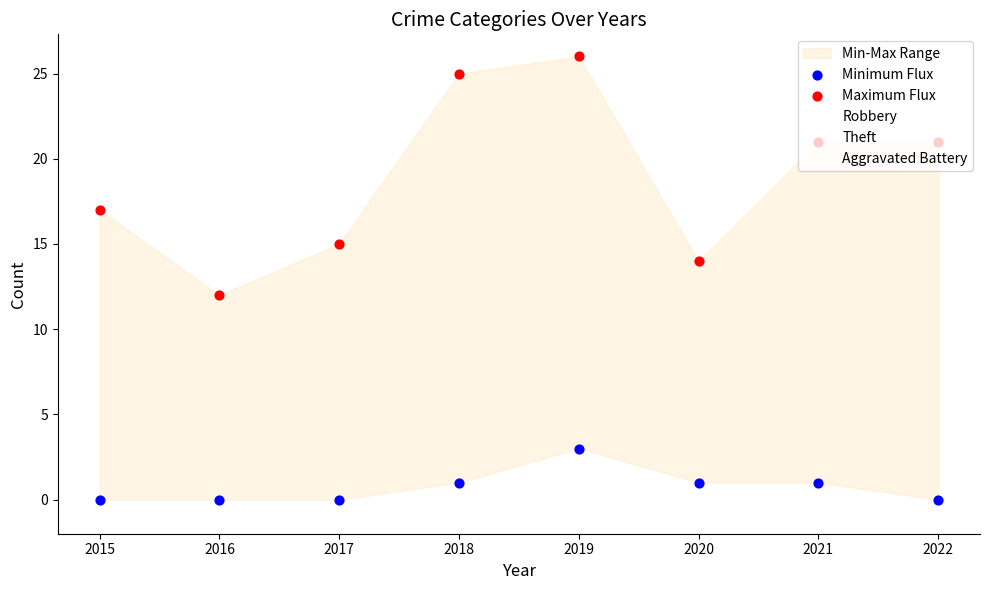

Which series has the widest spread of Y values?

Maximum Flux